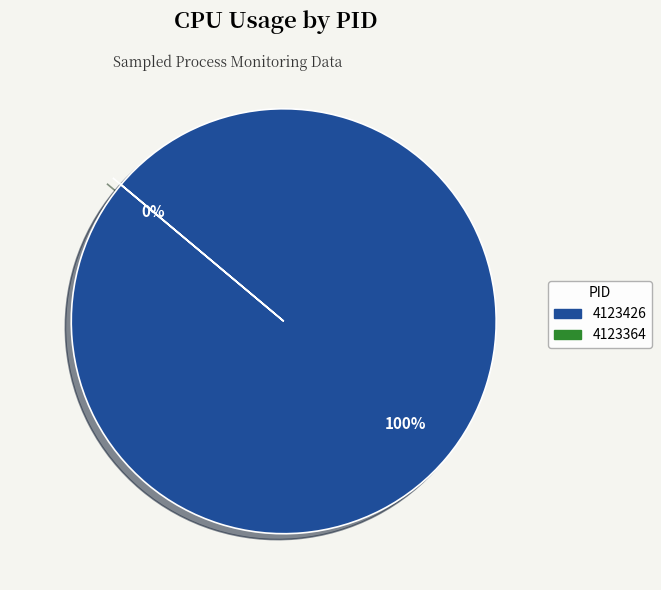

Is the sum of 4123426 and 4123364 greater than half?

Yes